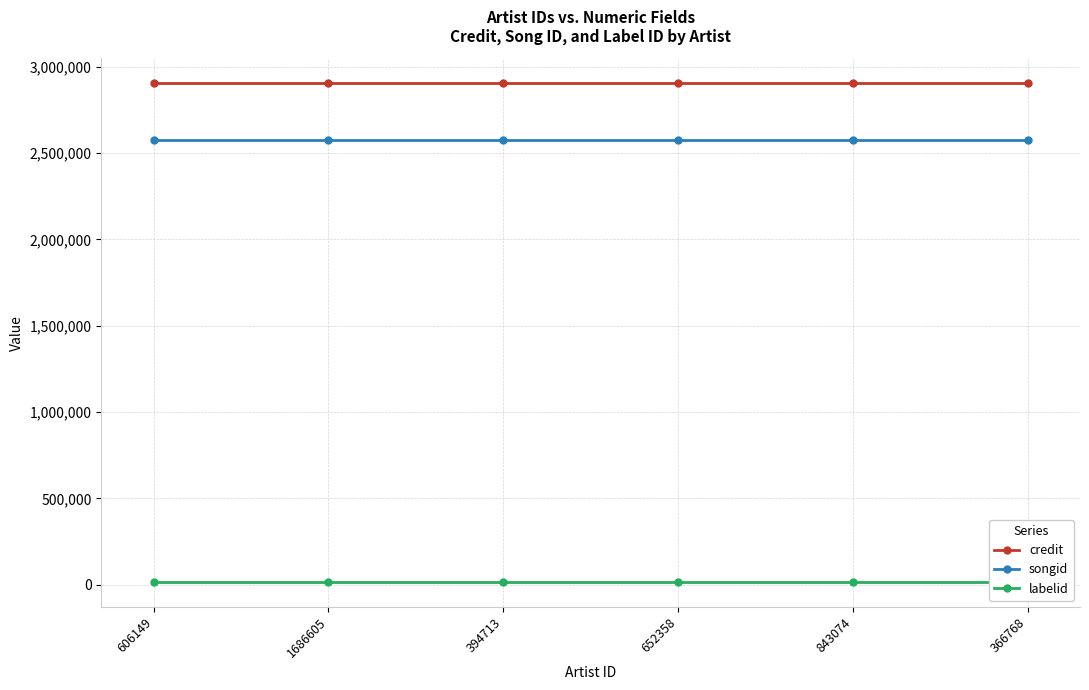

What are all the series names shown in the legend?

credit, songid, labelid